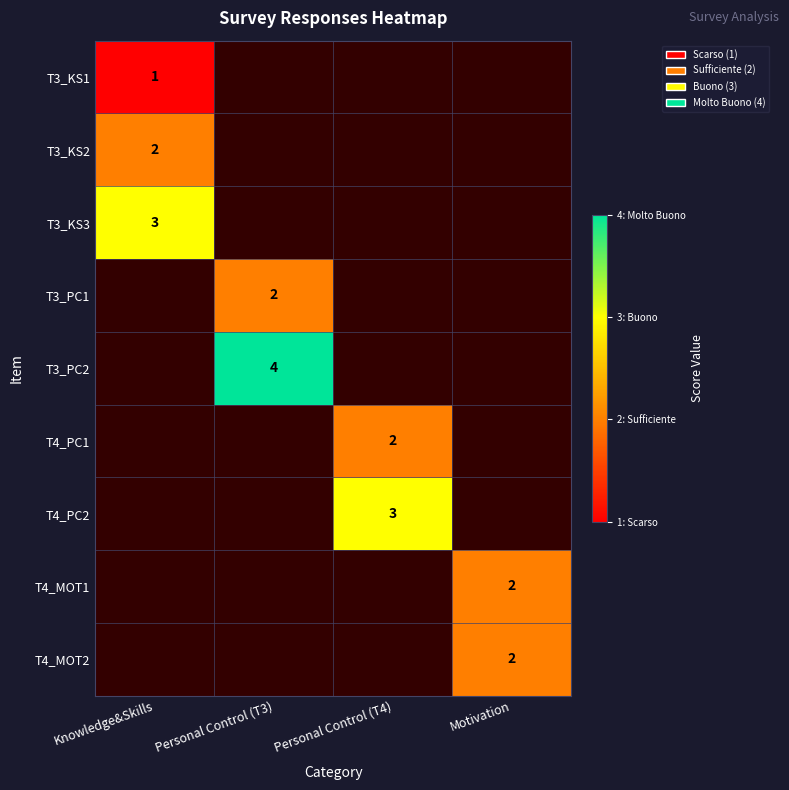

At Knowledge&Skills, list the series in order from smallest to largest.

T3_KS1, T3_KS2, T3_KS3, T3_PC1, T3_PC2, T4_PC1, T4_PC2, T4_MOT1, T4_MOT2